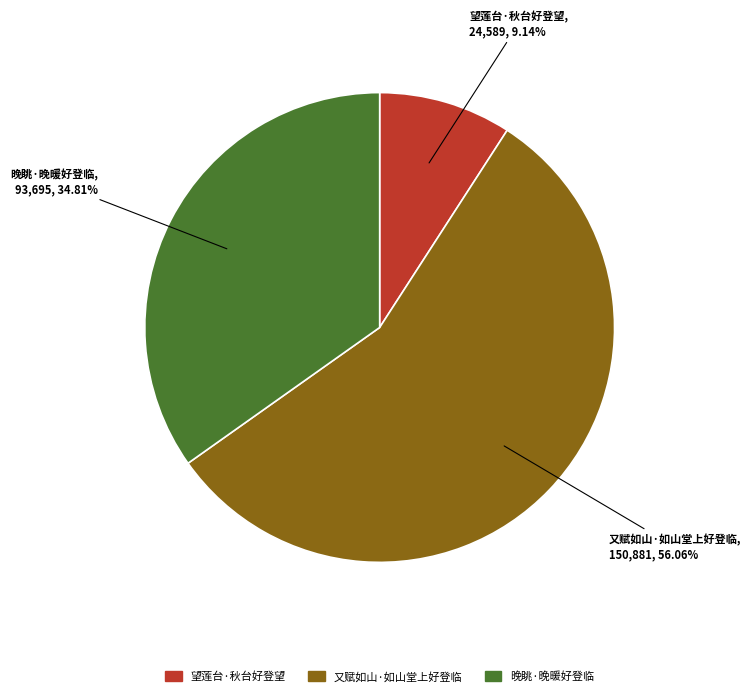

Is 又赋如山·如山堂上好登临 the majority of the pie?

Yes